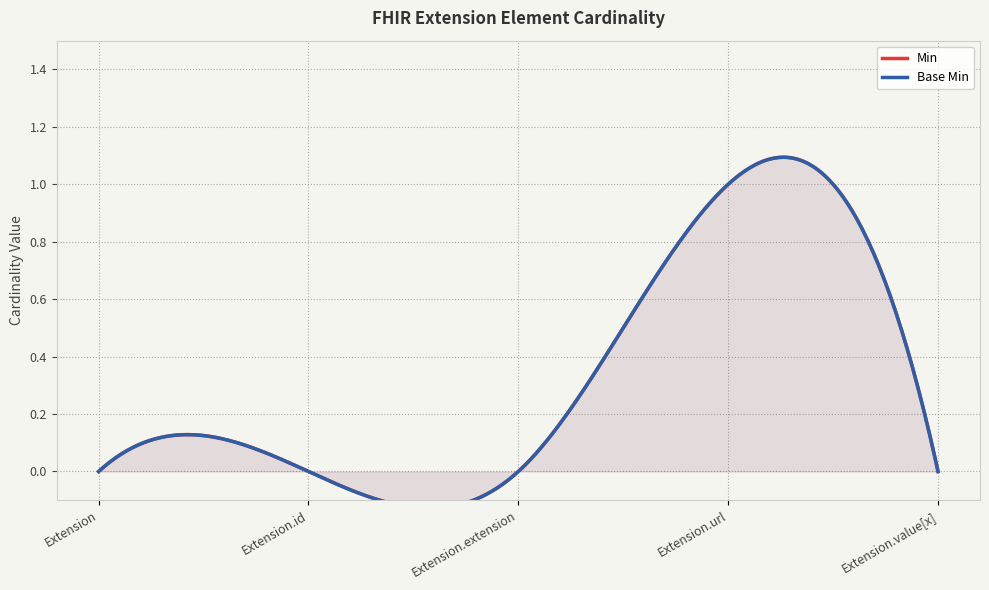

Reading right to left, transcribe all the data shown in this chart.

Min: 0	1	0	0	0
Base Min: 0	1	0	0	0